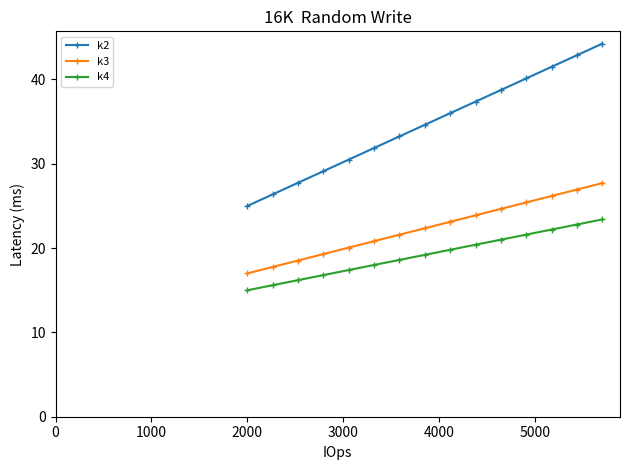

Count the number of categories in the chart.

15